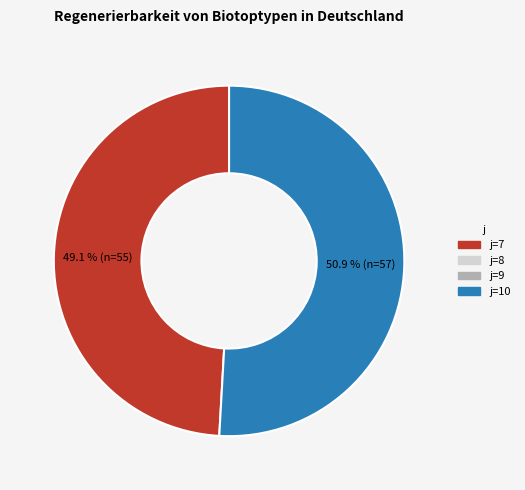

Is there a majority slice in this chart?

Yes